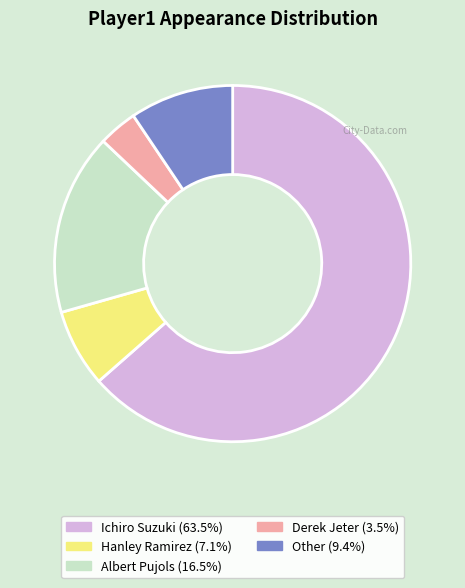

True or false: Ichiro Suzuki accounts for 54% of the total.

False